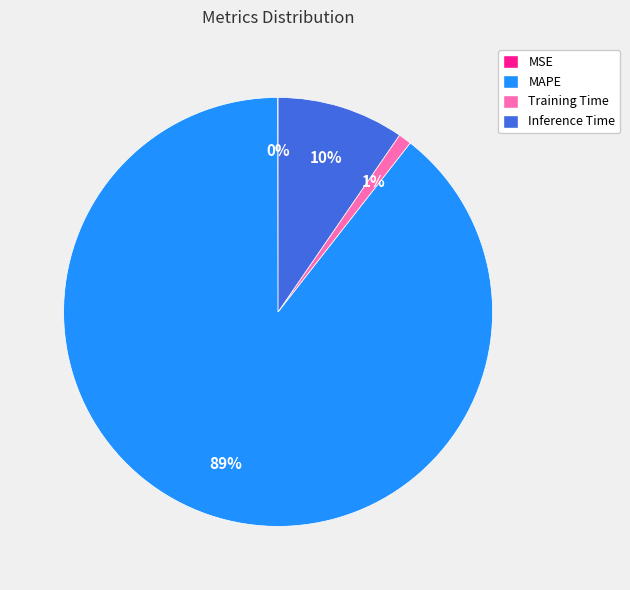

Is there a majority slice in this chart?

Yes